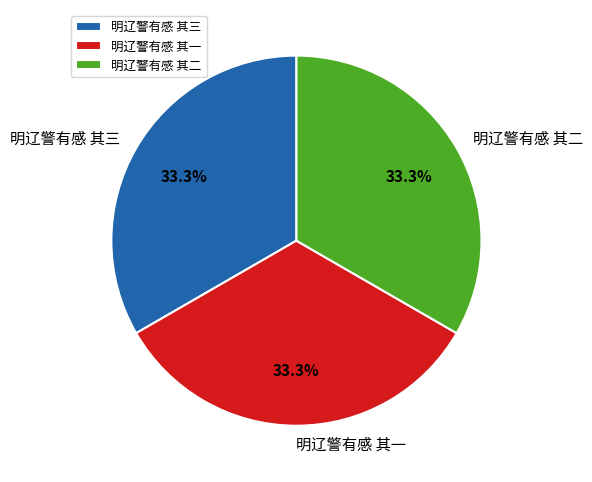

Is it true that 明辽警有感 其三 is 45% of the pie?

False